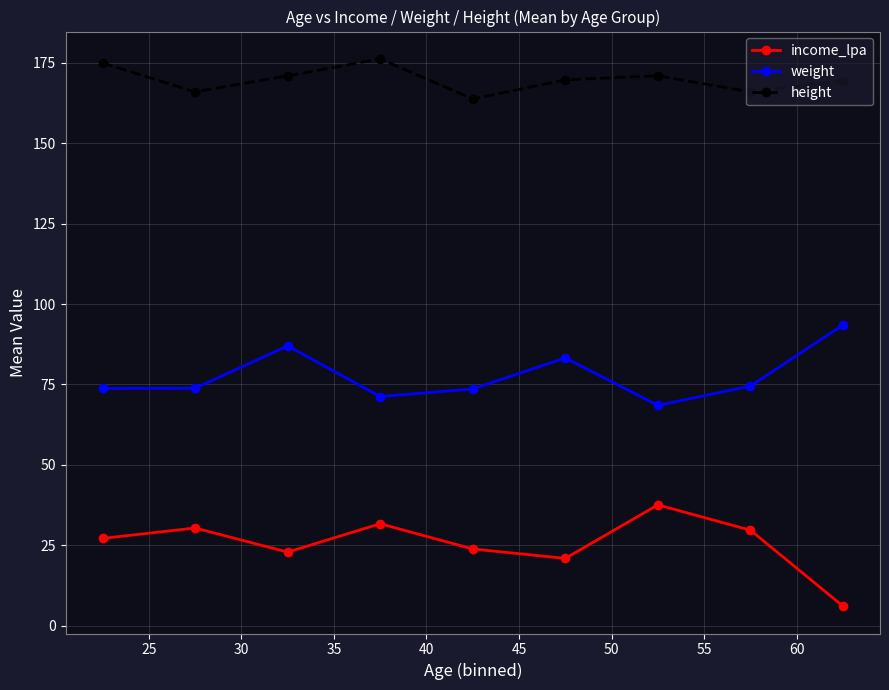

What is the minimum value shown in the chart?

6.1